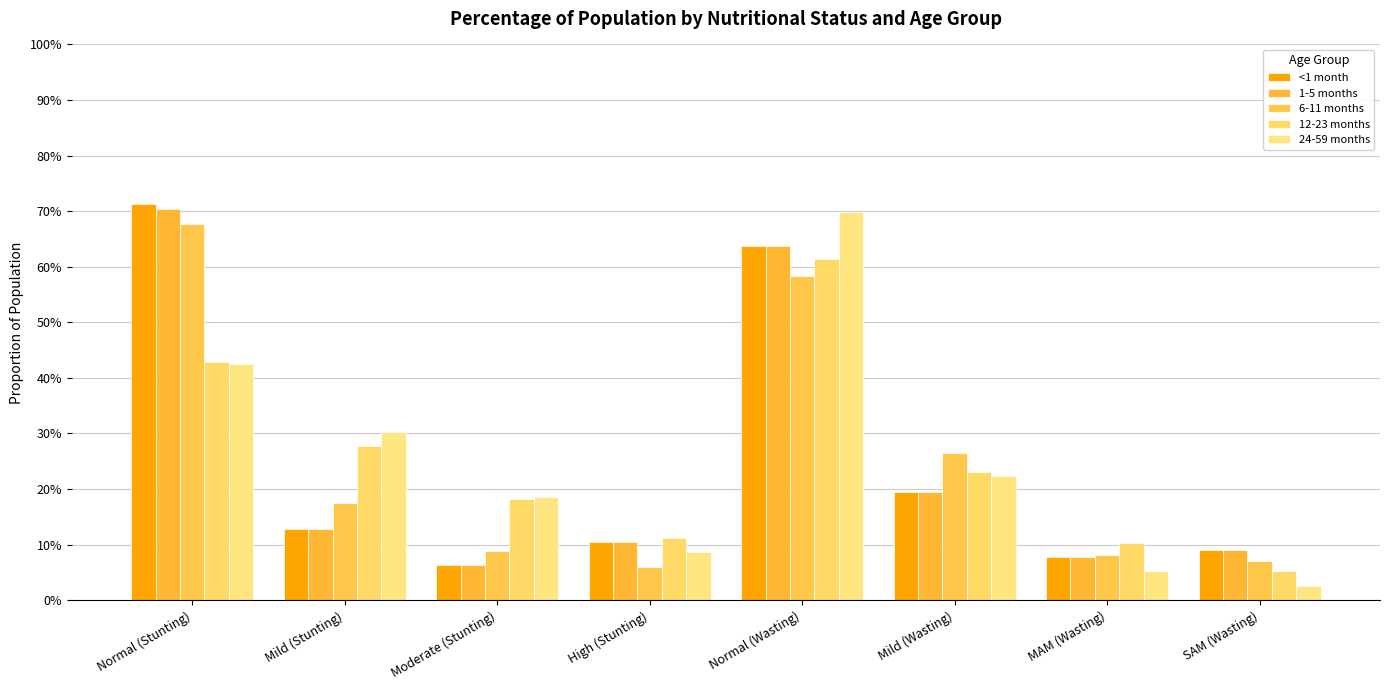

Are the bars horizontal?

No